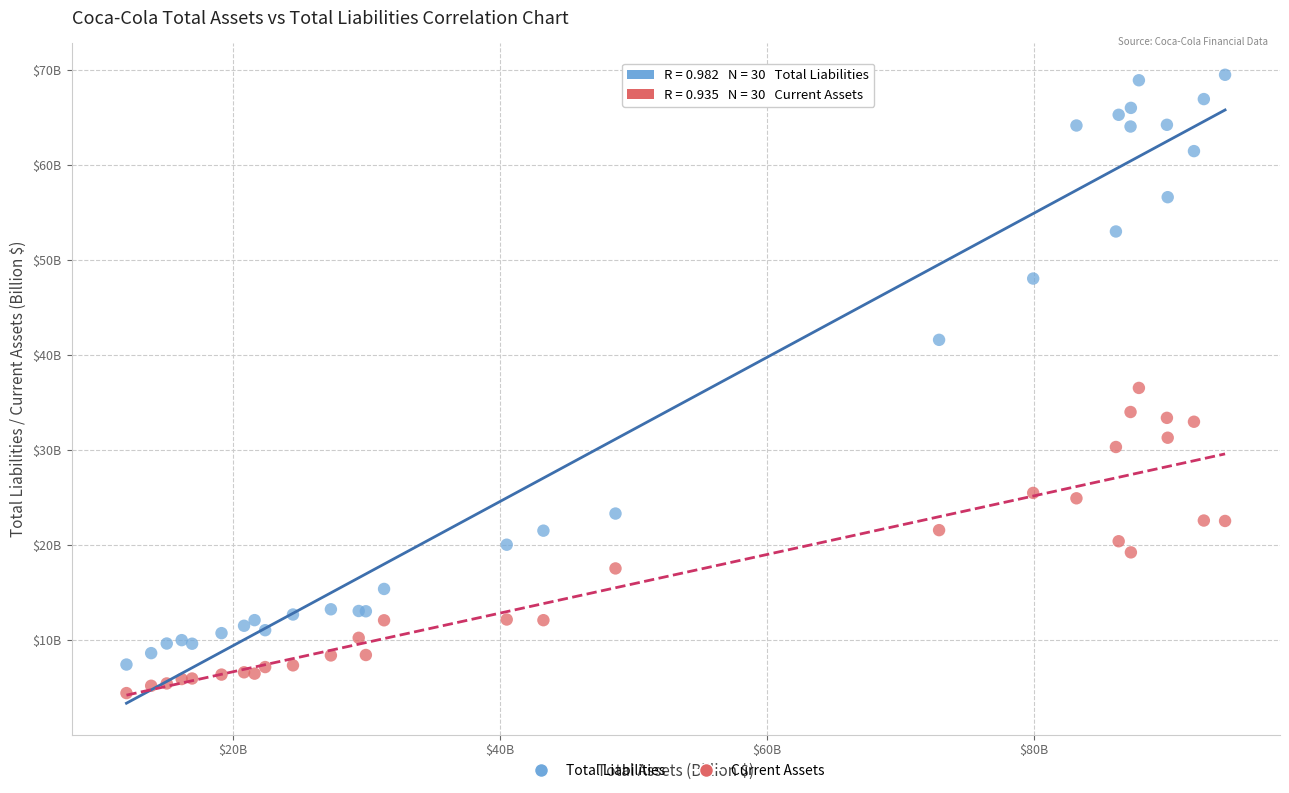

What are all the series names shown in the legend?

Total Liabilities, Current Assets